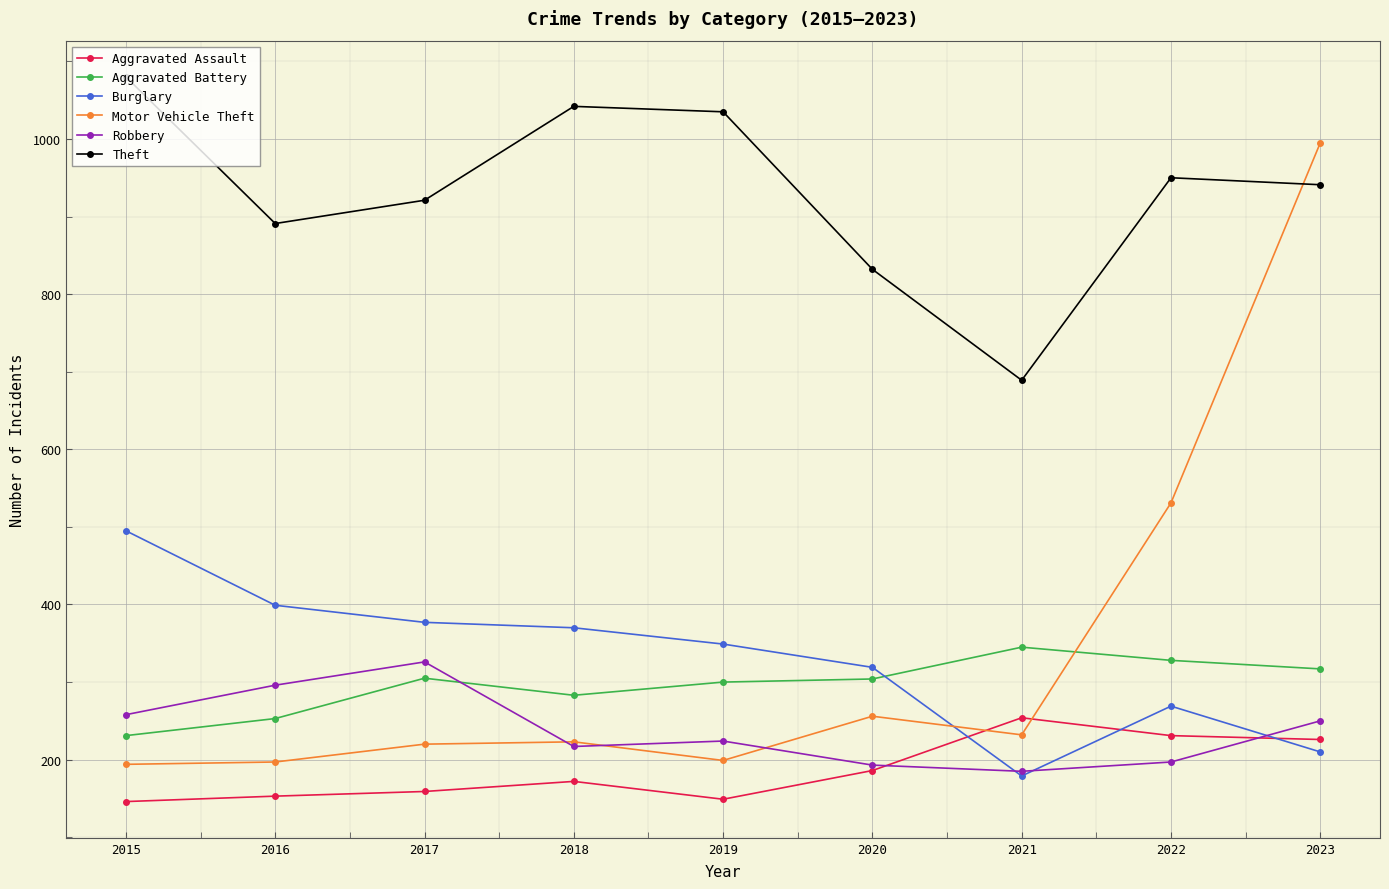

Which series has the largest total across all categories?

Theft